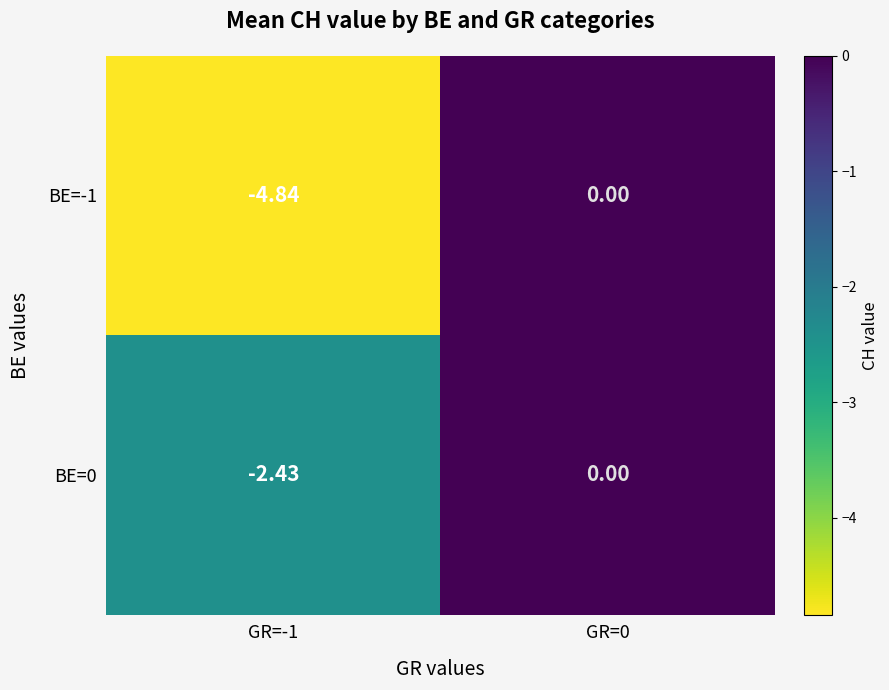

List the series in order of their overall mean, lowest first.

BE=-1, BE=0